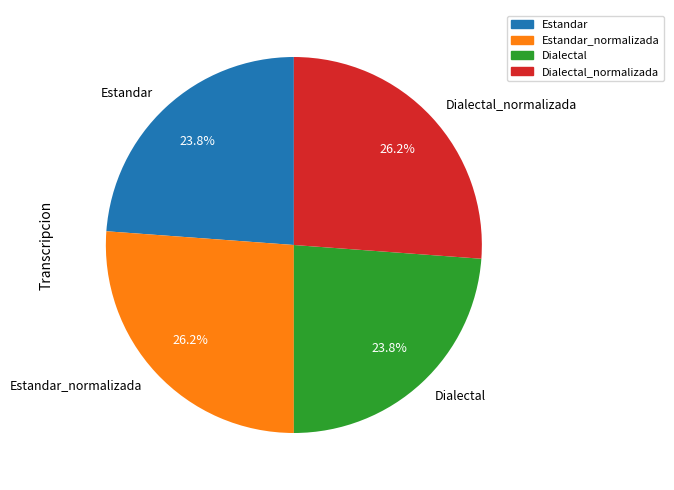

What portion of the pie excludes Estandar_normalizada?

73.8%